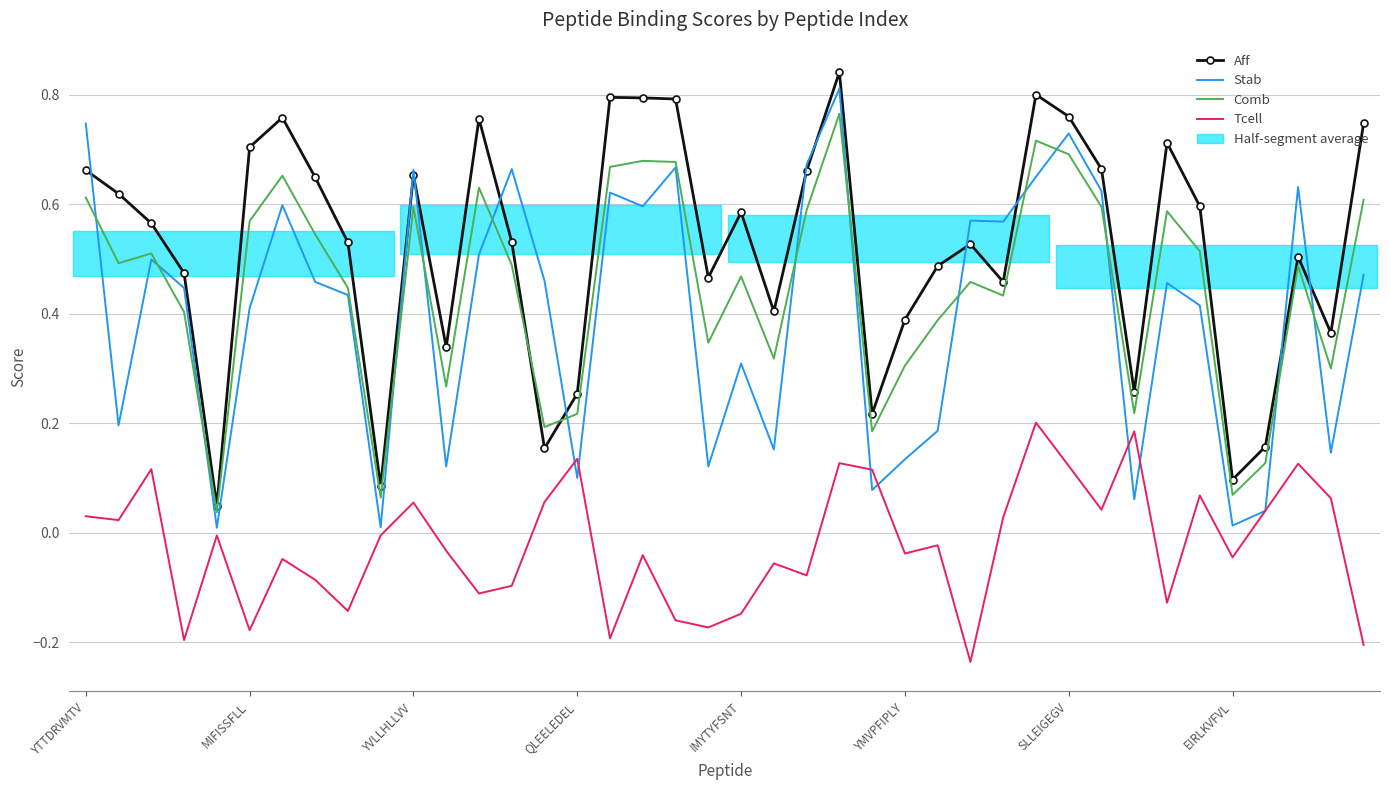

What position from the left is 14?

15